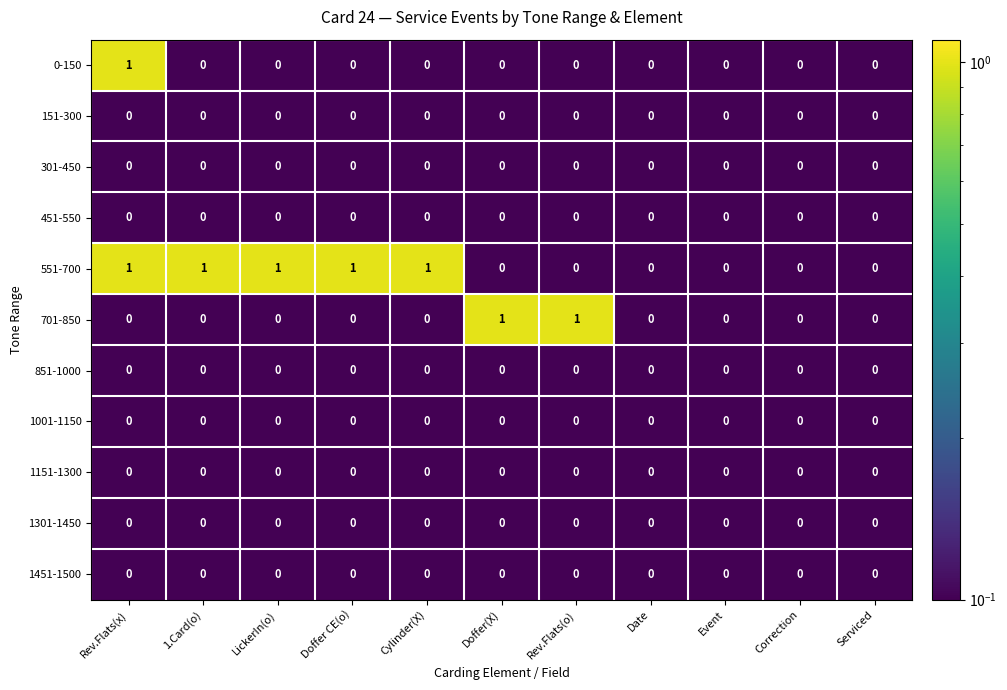

At which category is the sum across all series the highest?

Rev.Flats(x)